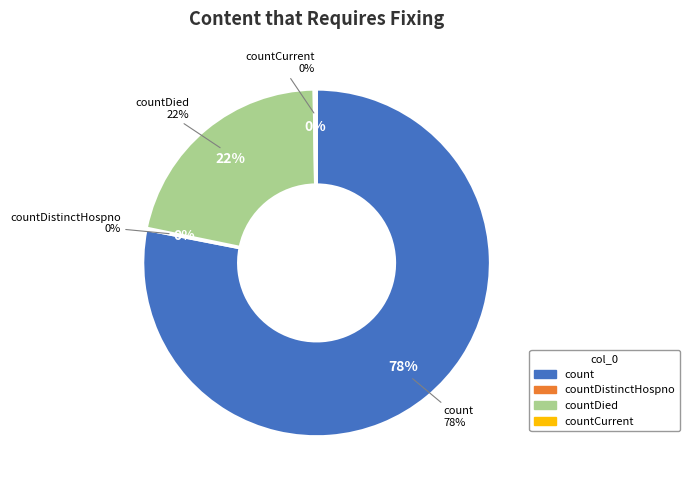

Which category accounts for the majority?

count